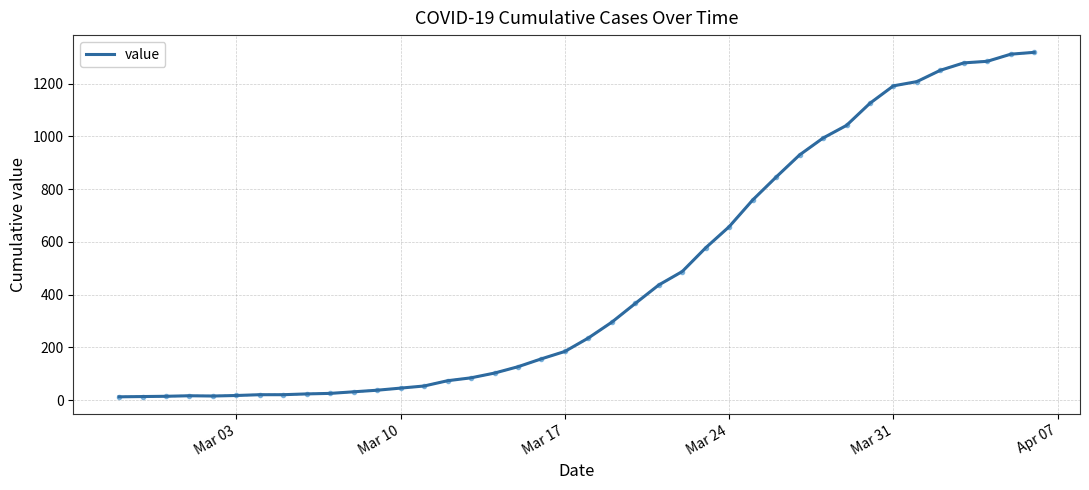

What is the difference between the maximum and minimum values?

1306